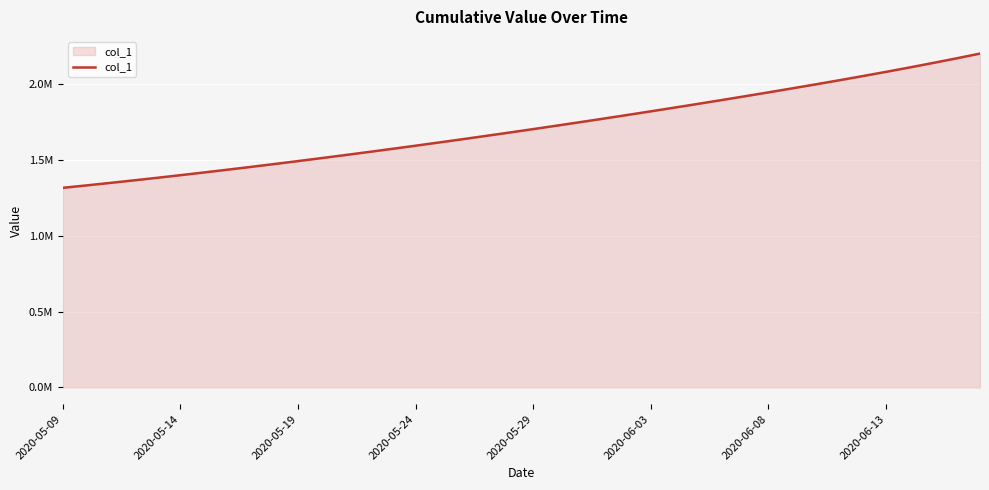

Does the chart have visible grid lines?

Yes